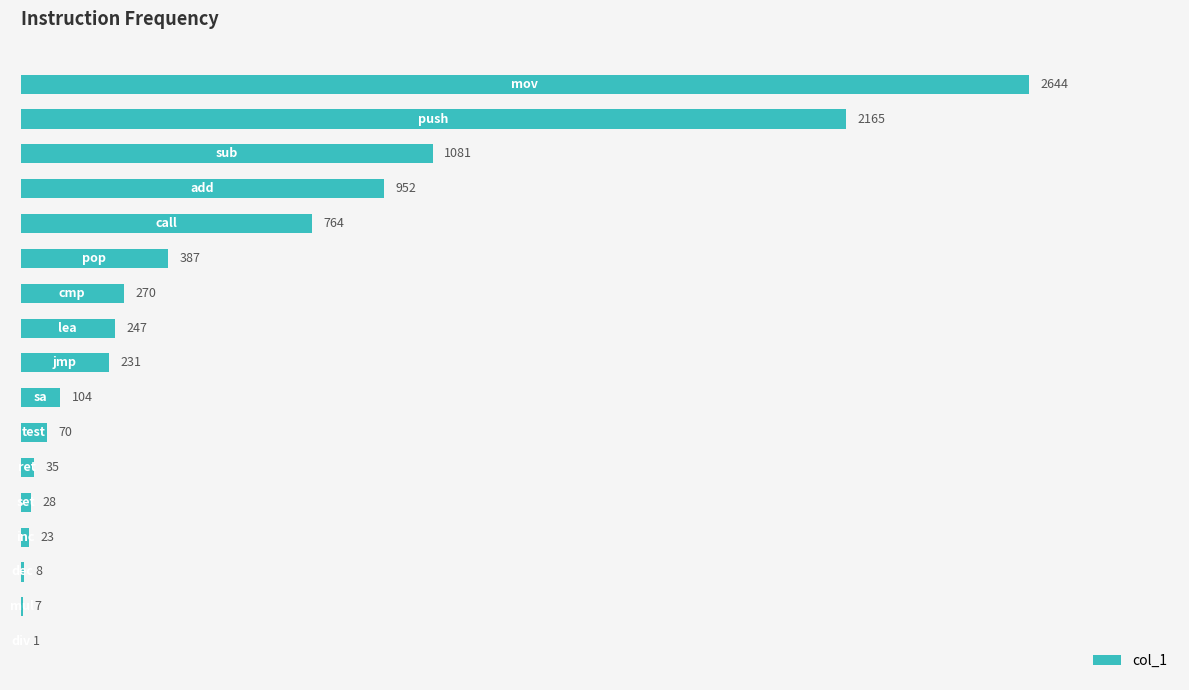

What is the sum of all values?

9017